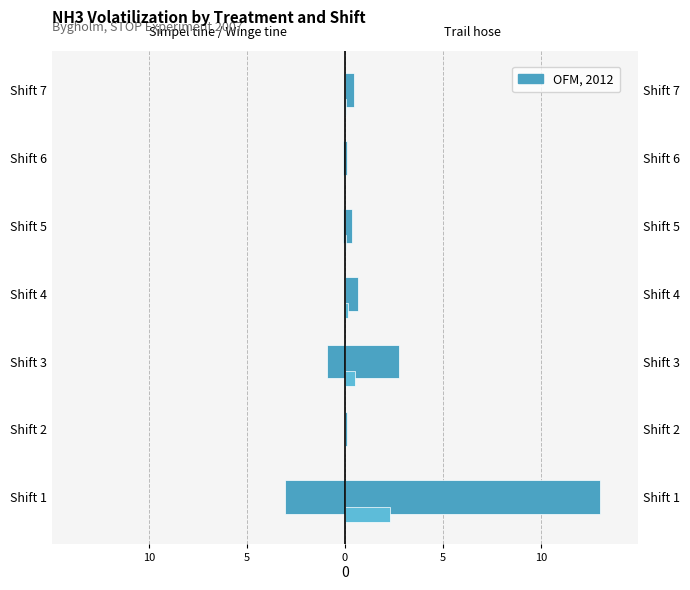

Rank the series by their maximum value, from highest to lowest.

Trail hose, Winge tine, Simpel tine